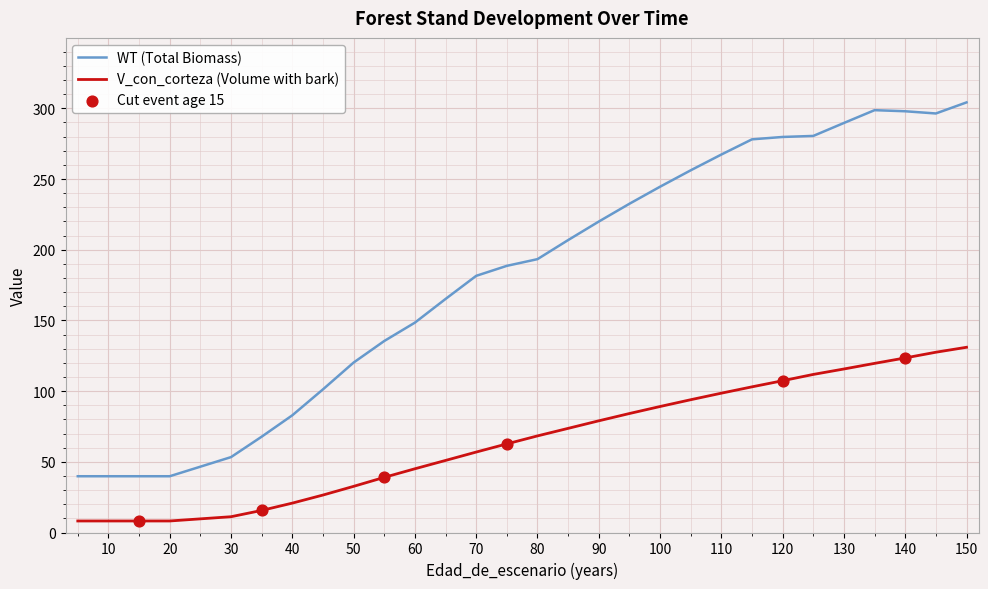

Which series has the largest total across all categories?

WT (Total Biomass)